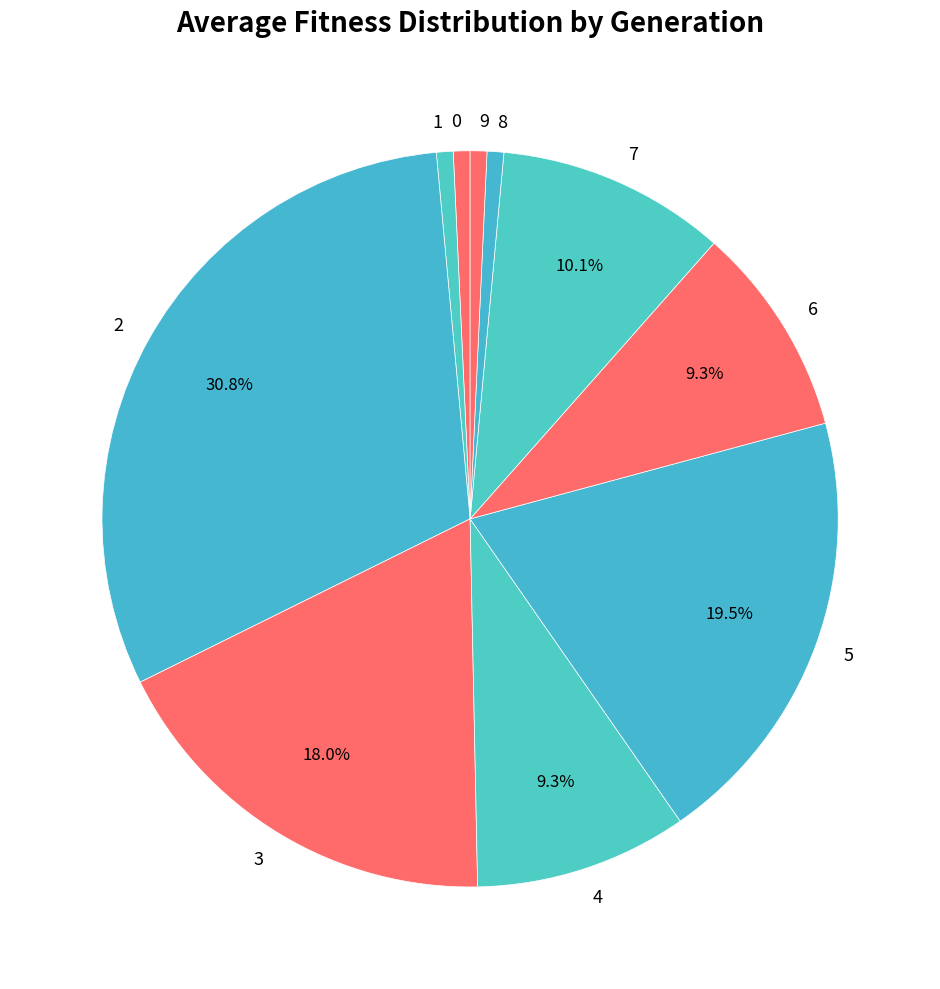

To the nearest percent, what is the difference between the 6 and 3 slice percentages?

9%